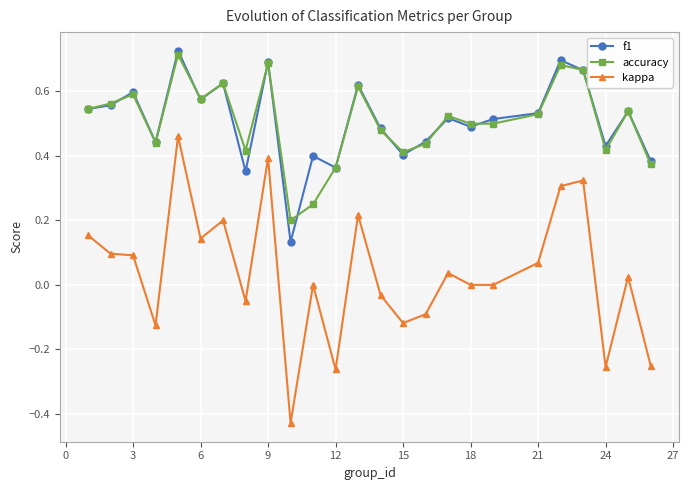

Which series has the widest spread of values?

kappa